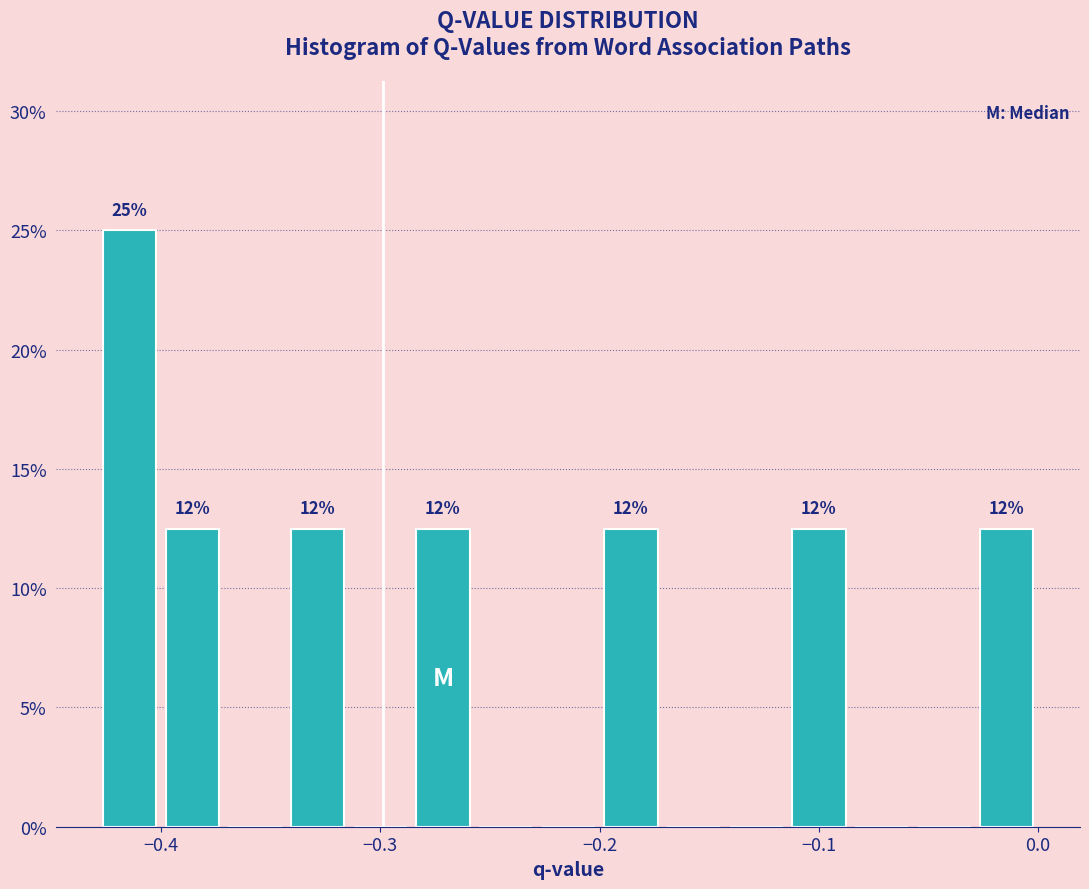

Around what value on the x-axis is the tallest bar? Give the approximate position of its centre, as read against the axis.

-0.41